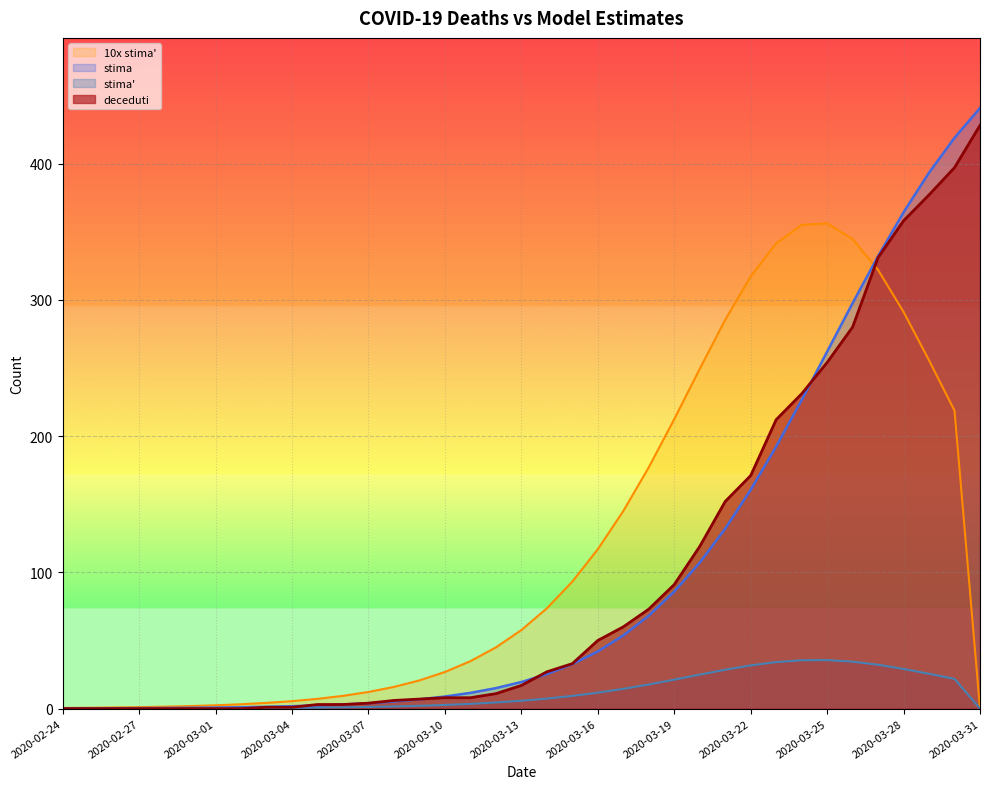

Rank the categories by 10xstima_prime value from lowest to highest.

2020-03-31, 2020-02-24, 2020-02-25, 2020-02-26, 2020-02-27, 2020-02-28, 2020-02-29, 2020-03-01, 2020-03-02, 2020-03-03, 2020-03-04, 2020-03-05, 2020-03-06, 2020-03-07, 2020-03-08, 2020-03-09, 2020-03-10, 2020-03-11, 2020-03-12, 2020-03-13, 2020-03-14, 2020-03-15, 2020-03-16, 2020-03-17, 2020-03-18, 2020-03-19, 2020-03-30, 2020-03-20, 2020-03-29, 2020-03-21, 2020-03-28, 2020-03-22, 2020-03-27, 2020-03-23, 2020-03-26, 2020-03-24, 2020-03-25